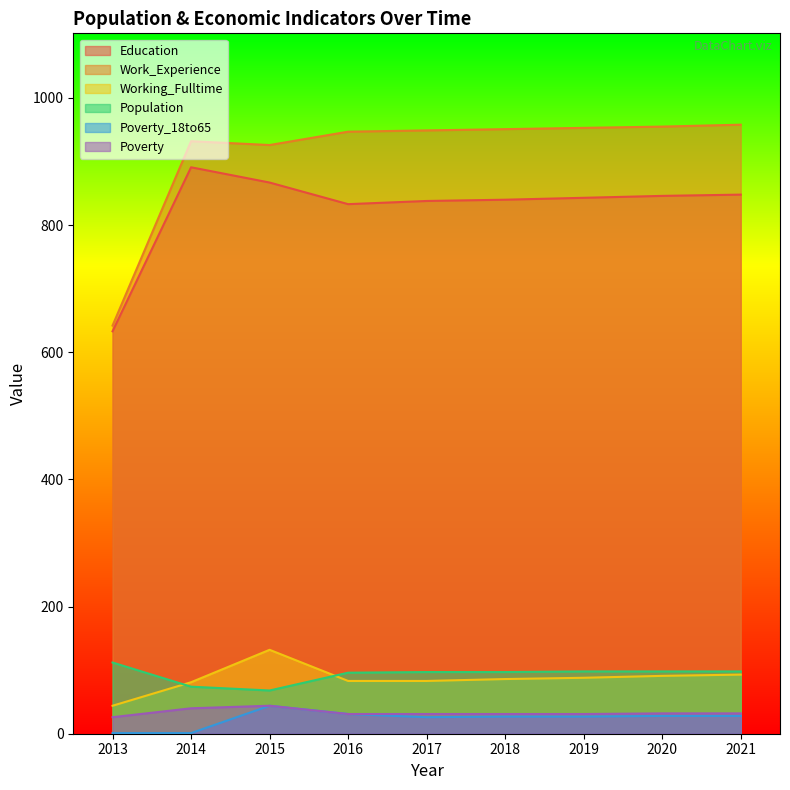

True or false: Poverty_18to65 has more than 0 points higher than both neighbors.

True